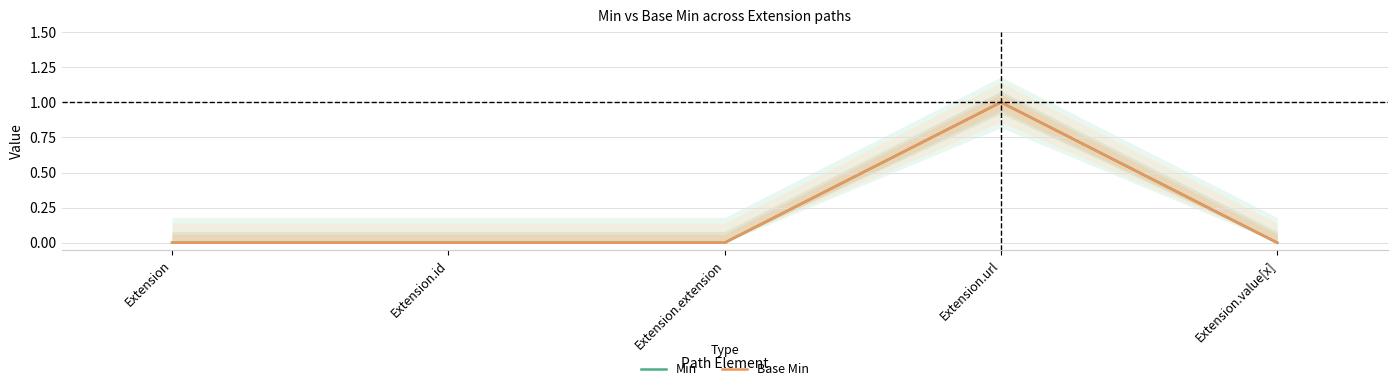

Does the chart display data point markers on the line(s)?

No